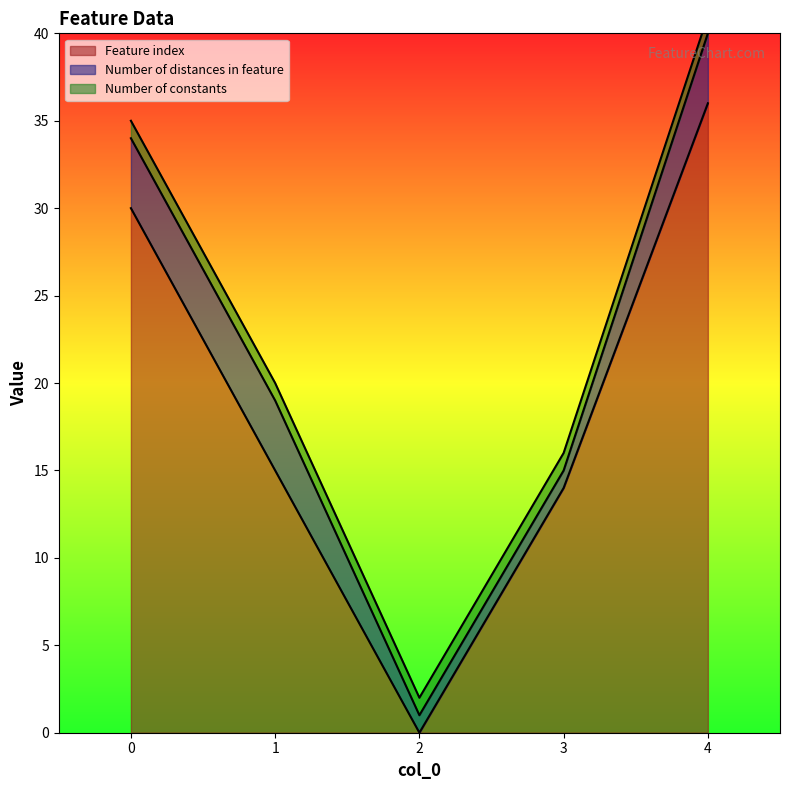

Is it true that Number of distances in feature equals 4 at 1?

True